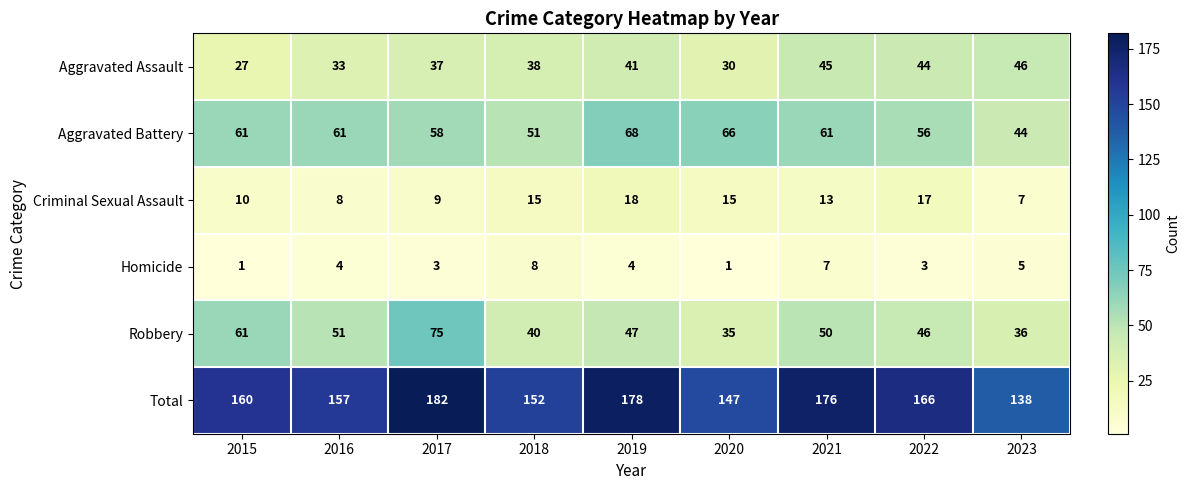

What is the smallest value displayed?

1